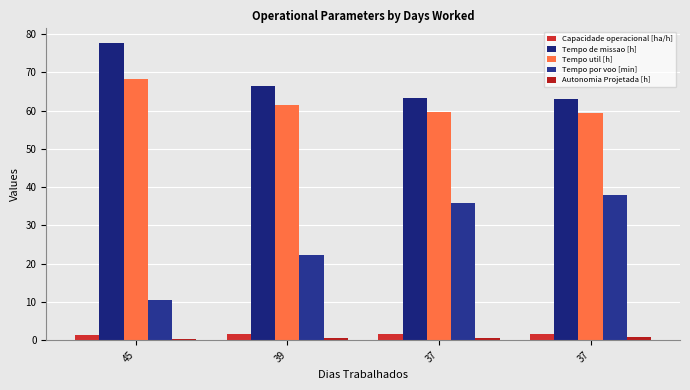

Reading left to right, extract all data points from this chart.

Capacidade operacional [ha/h]: 45=1.3	39=1.5	37=1.6	37=1.6
Tempo de missao [h]: 45=77.7	39=66.5	37=63.4	37=63.1
Tempo util [h]: 45=68.2	39=61.4	37=59.6	37=59.4
Tempo por voo [min]: 45=10.3	39=22.3	37=35.7	37=37.9
Autonomia Projetada [h]: 45=0.2	39=0.4	37=0.6	37=0.8